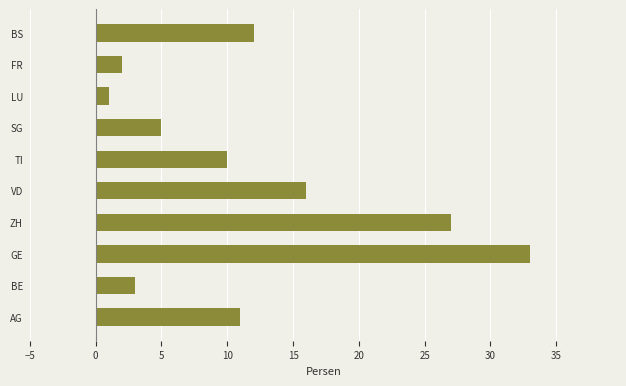

What is the difference between the maximum and minimum values?

32